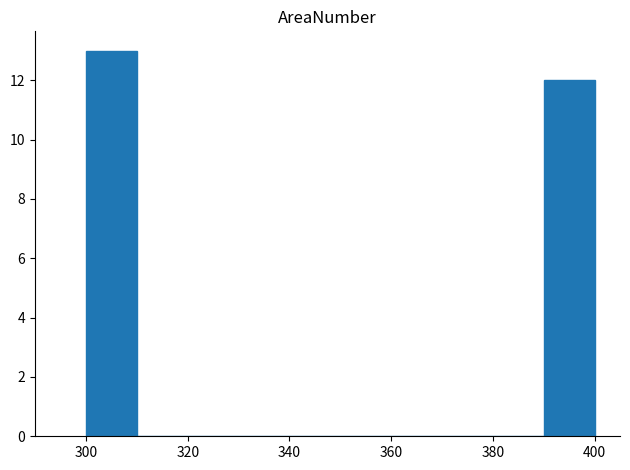

What is the height of the bar covering 390 to 400 on the x-axis? The values are not printed on the chart, so give them approximately, as read against the axis.

12